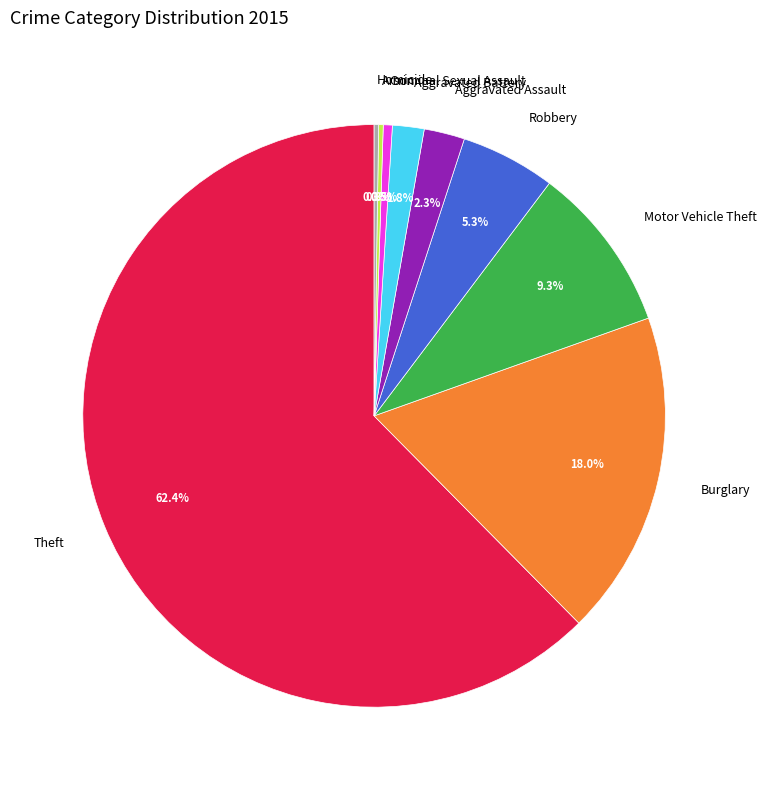

Between Robbery and Criminal Sexual Assault, which is larger?

Robbery